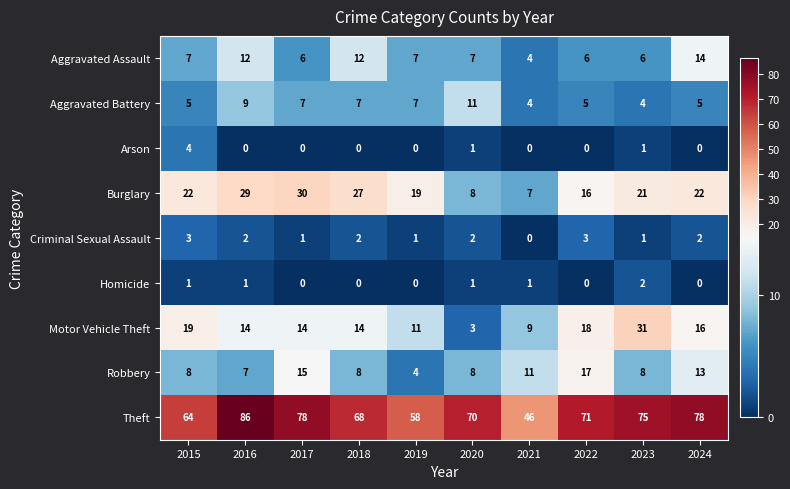

What is the difference between the highest and lowest values at 2021?

46